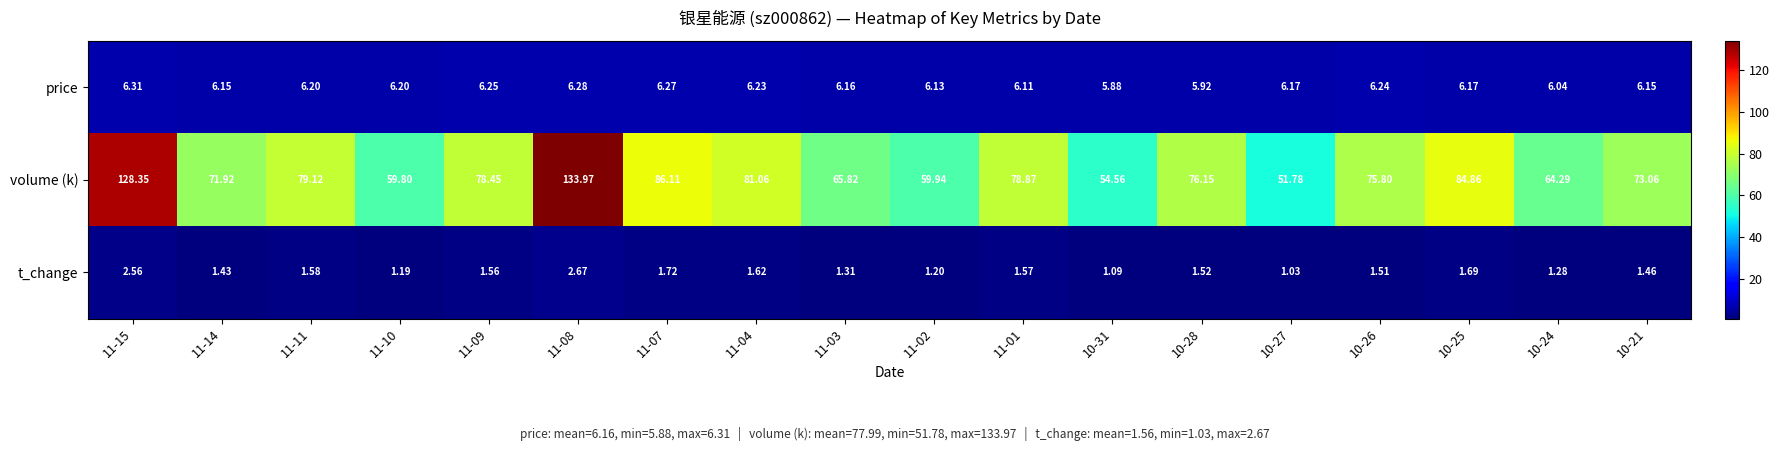

Which series has the largest total across all categories?

volume (k)